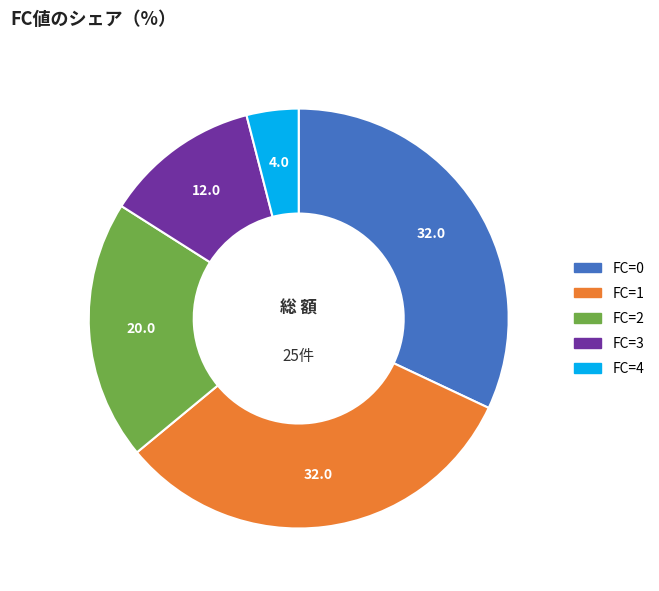

What is the smallest slice in the pie chart?

FC=4